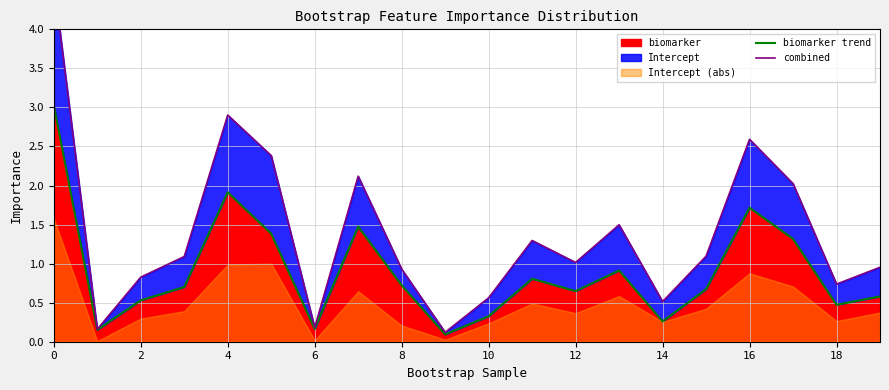

True or false: combined and biomarker trend cross at least once.

False